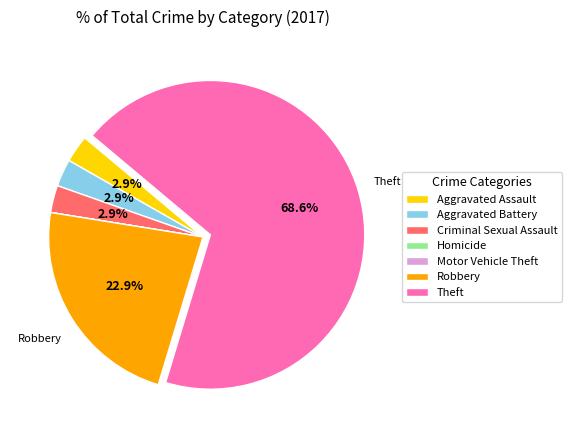

Is it true that Theft is 76% of the pie?

False